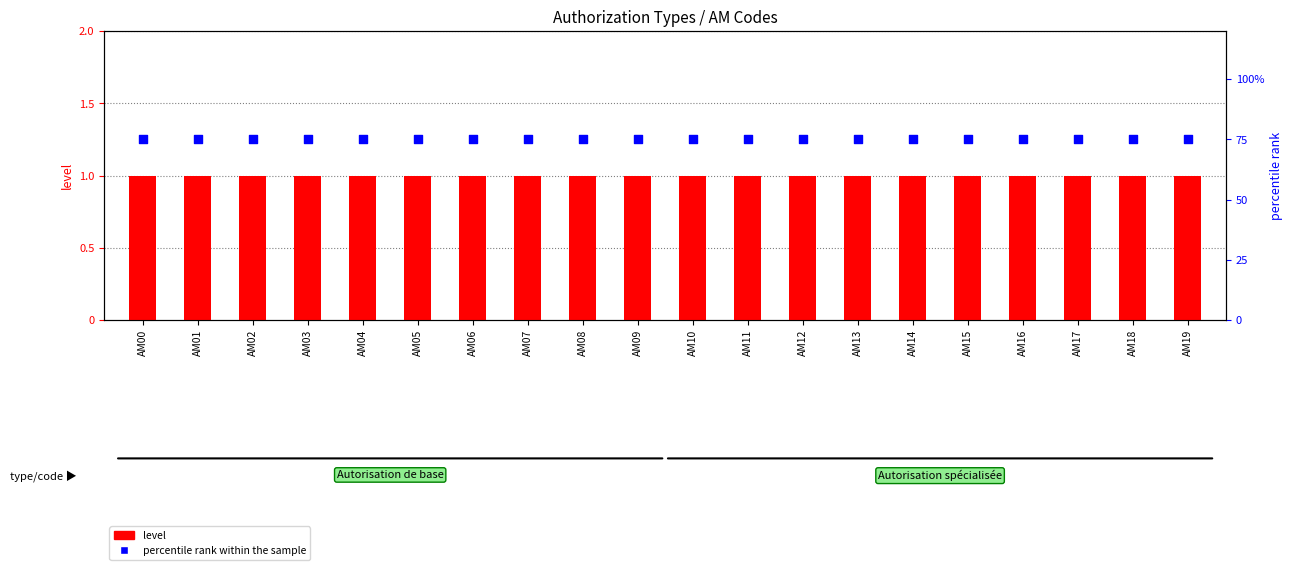

What are all the series names shown in the legend?

level, percentile rank within the sample